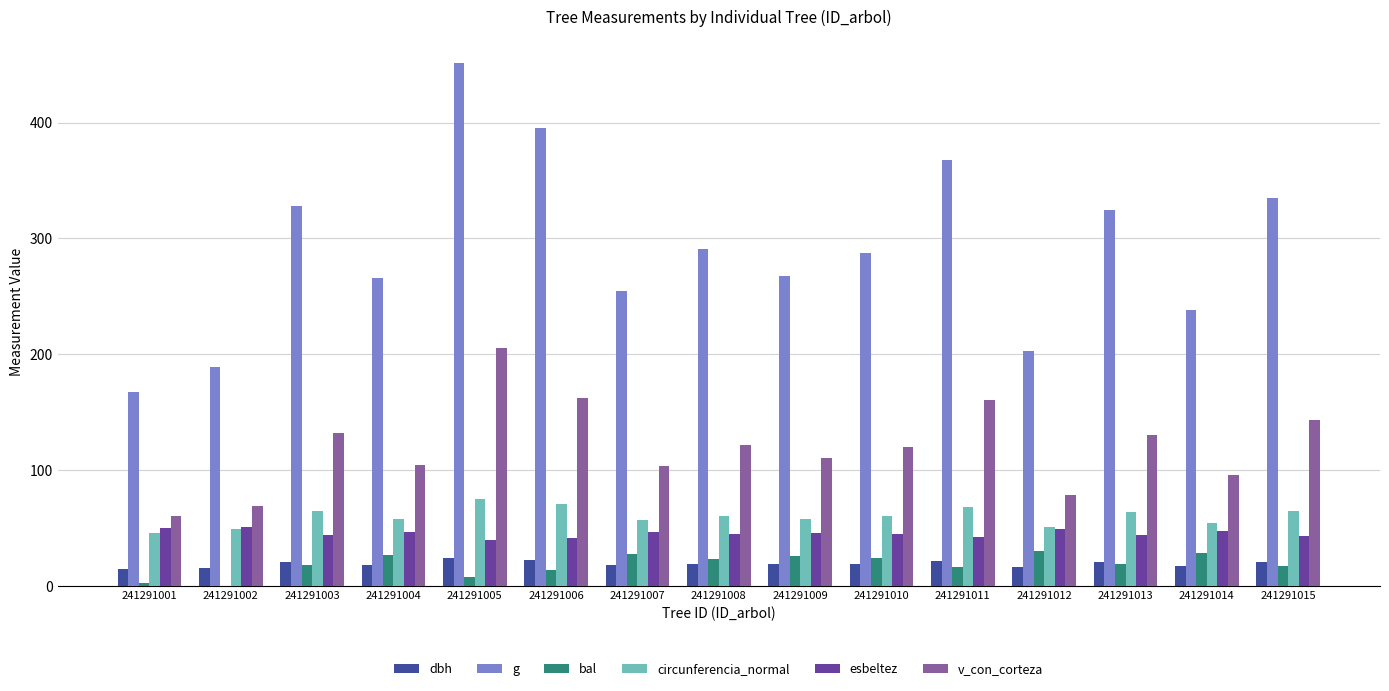

Between 241291001 and 241291004, which series saw the biggest shift?

g